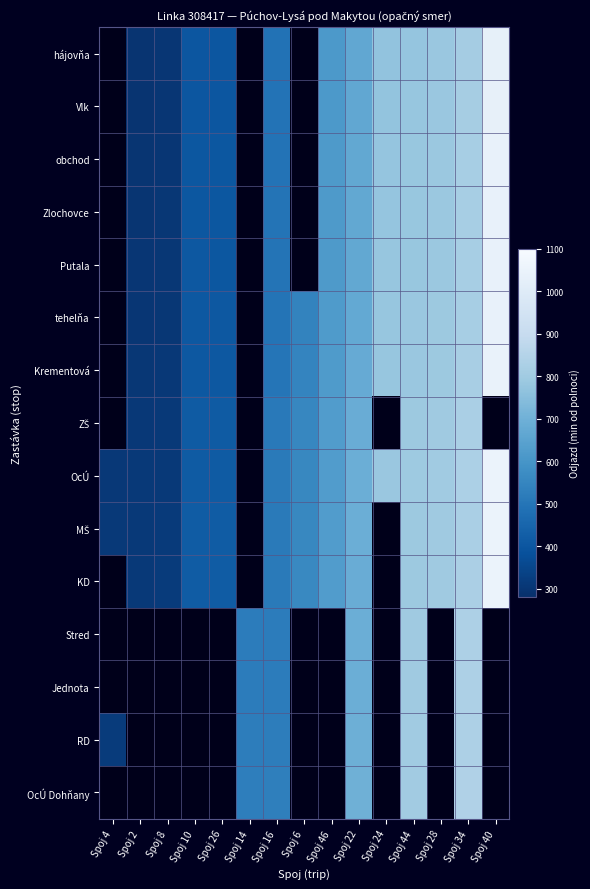

List the series in order of their peak value, lowest first.

ZŠ, Stred, Jednota, RD, OcÚ Dohňany, hájovňa, Vlk, obchod, Zlochovce, Putala, tehelňa, Krementová, OcÚ, MŠ, KD